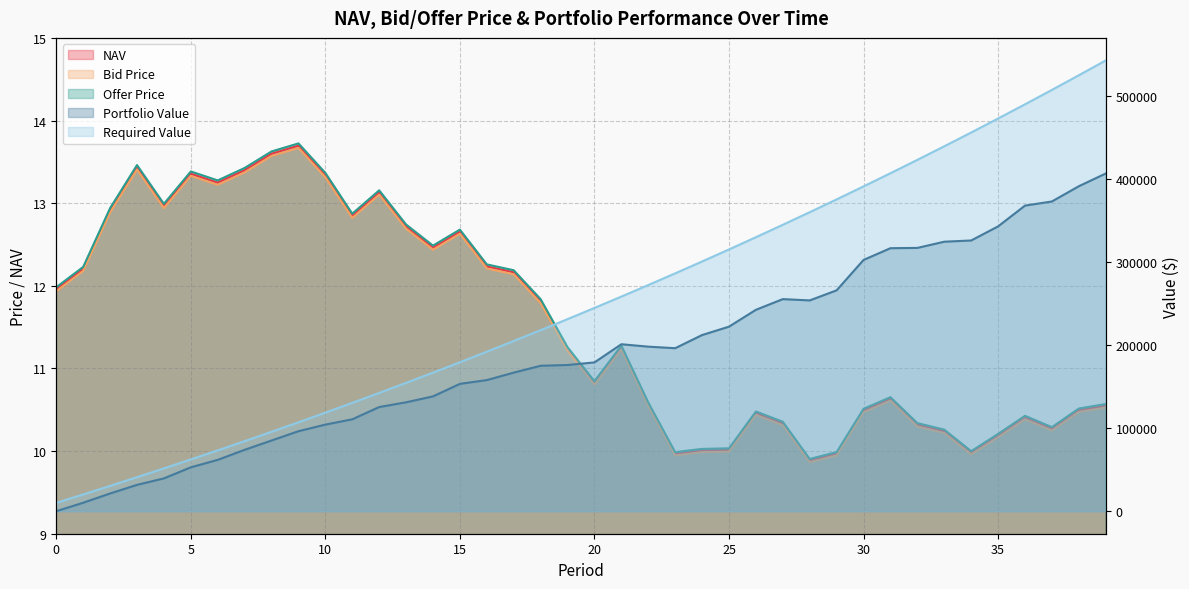

Is it true that NAV equals 12.2 at 1?

True